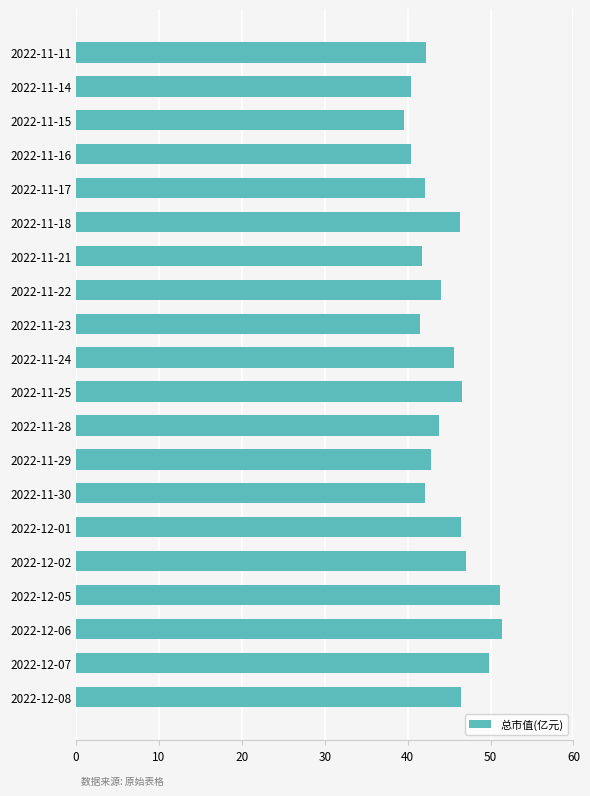

True or false: the data shows 40.4 at 2022-11-16.

True